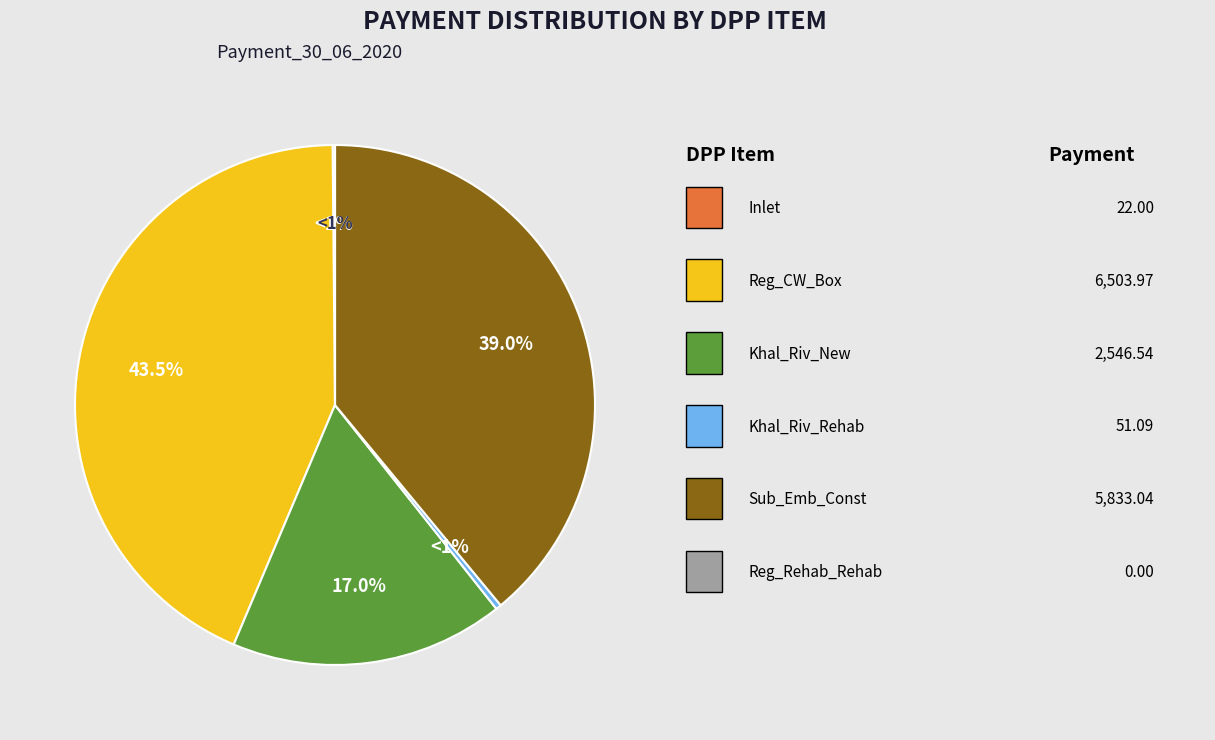

Which slice is the largest?

Reg_CW_Box